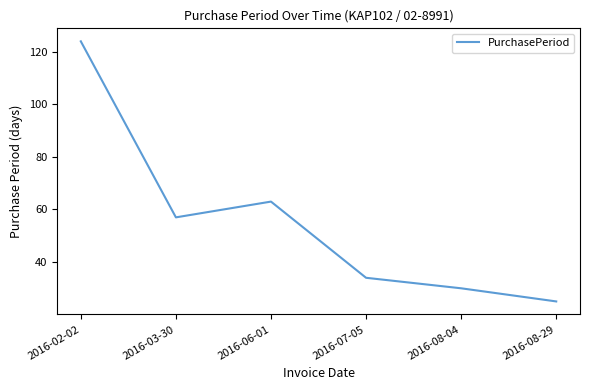

What is the sum of all values?

333